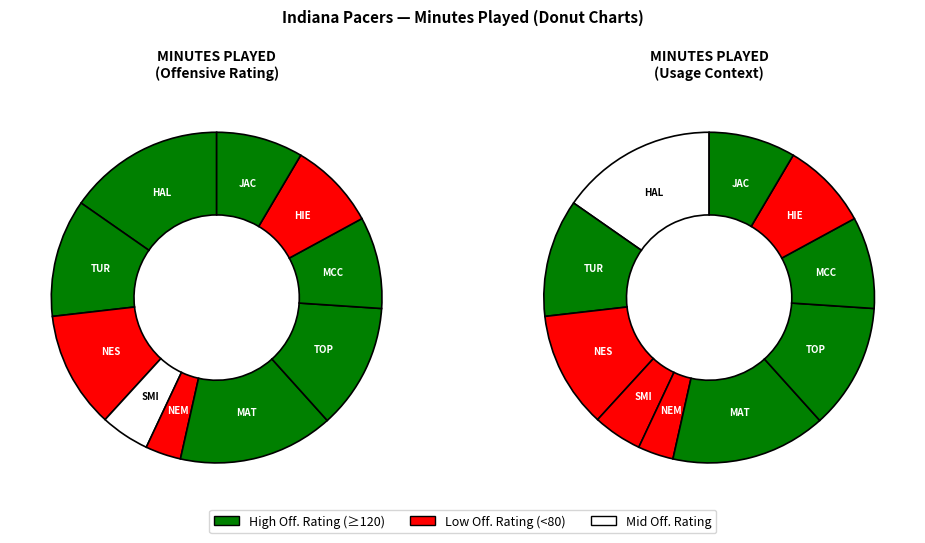

What is the change in value from Bennedict Mathurin to Buddy Hield?

-15.8